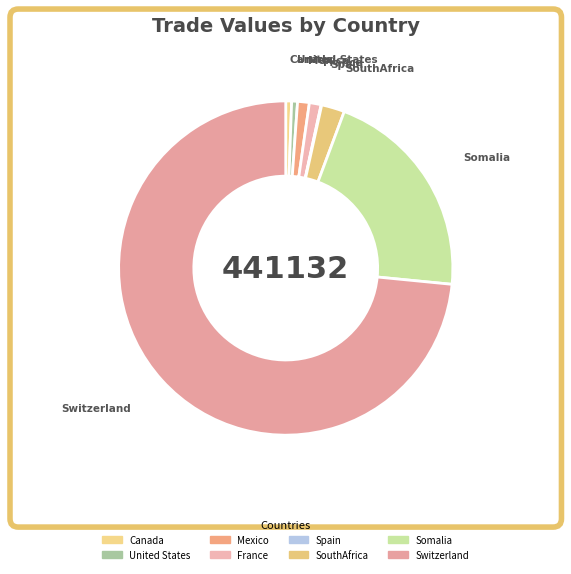

Is it true that Somalia is 21% of the pie?

True